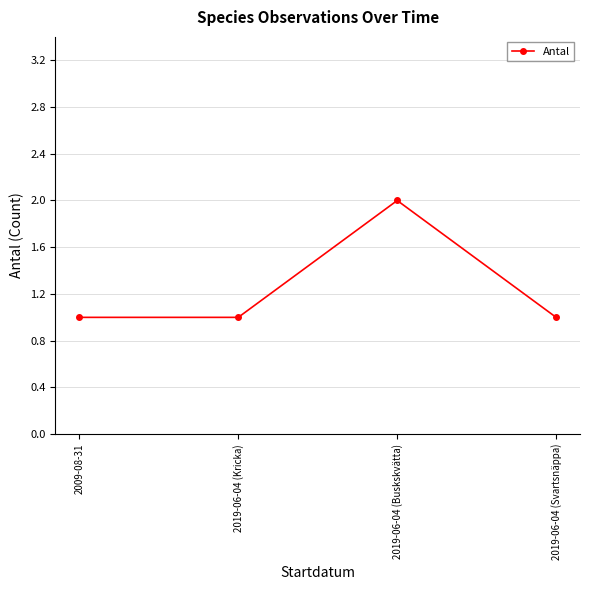

How many interior local peaks (higher than both neighbors) does the data have?

1